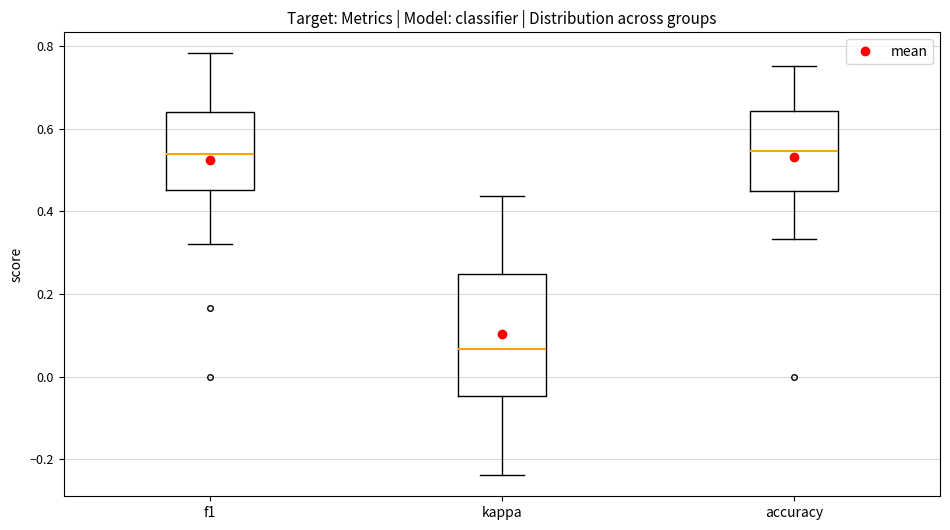

Where is the upper edge of the box for kappa on the y-axis? The values are not printed on the chart, so give them approximately, as read against the axis.

0.24